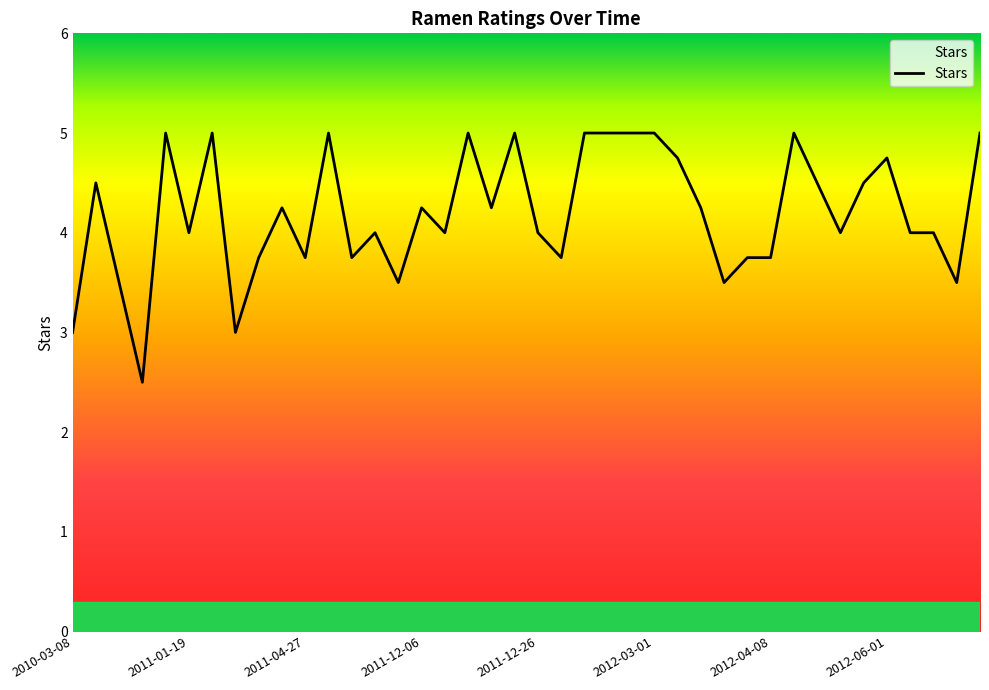

What is the greatest value displayed?

5.0